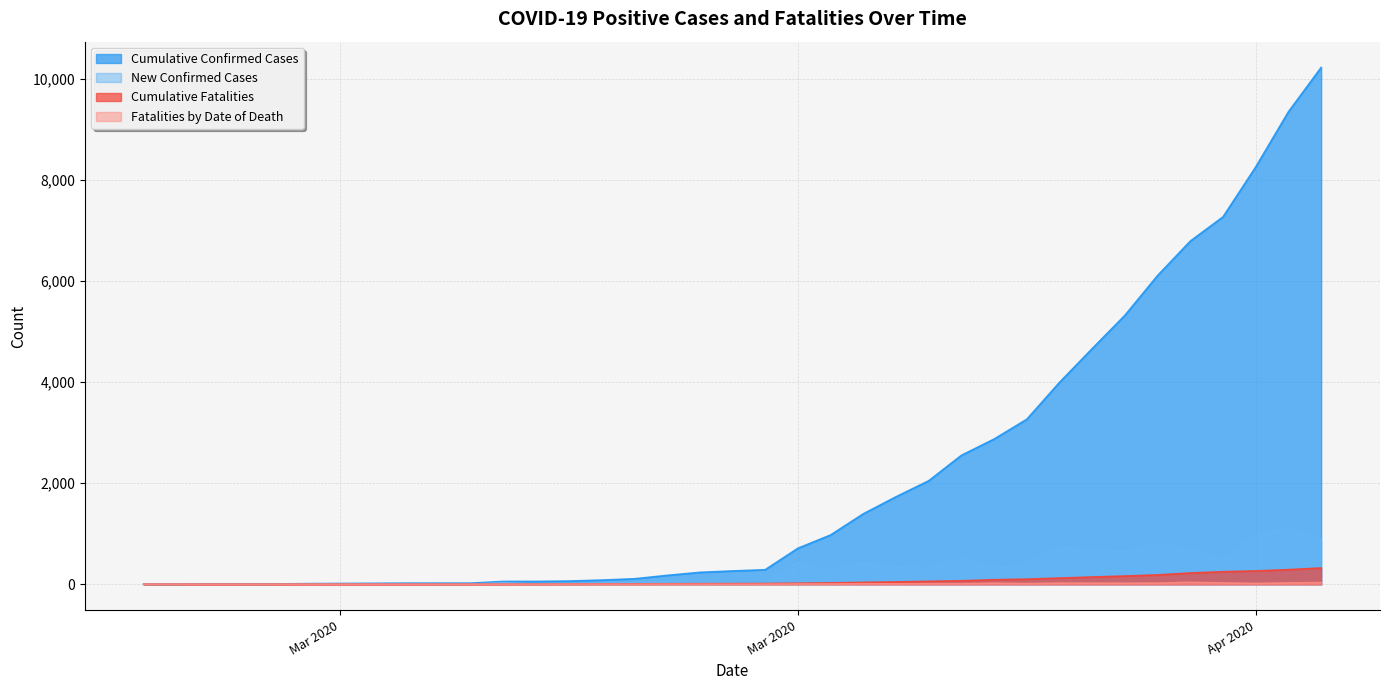

What is the maximum value for Fatalities by Date of Death?

38